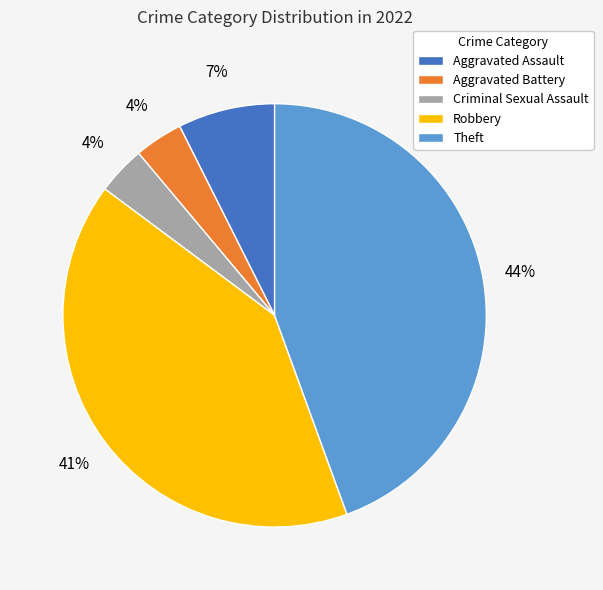

How many segments does this pie chart have?

5